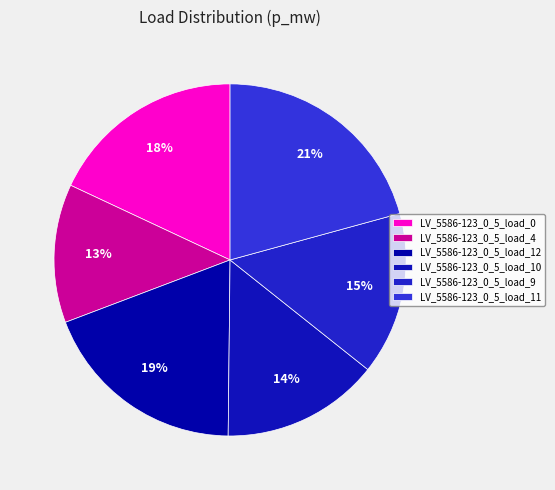

Which slice is the largest?

LV_5586-123_0_5_load_11